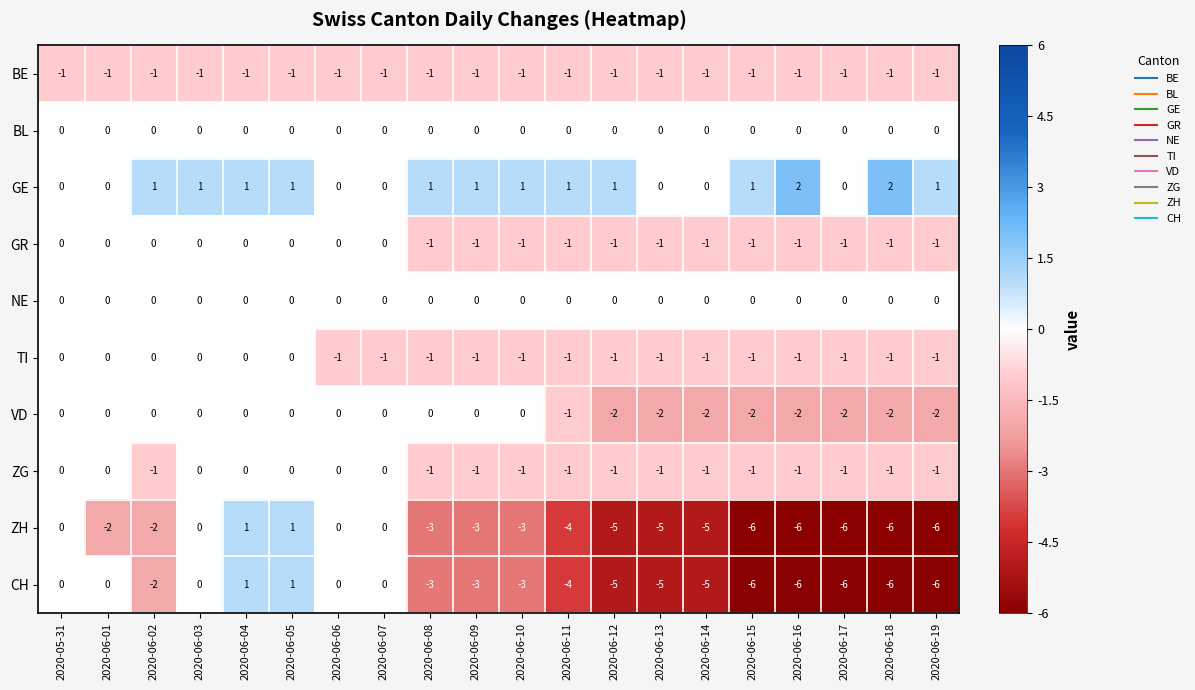

Is it true that CH equals 0 at 2020-06-03?

True